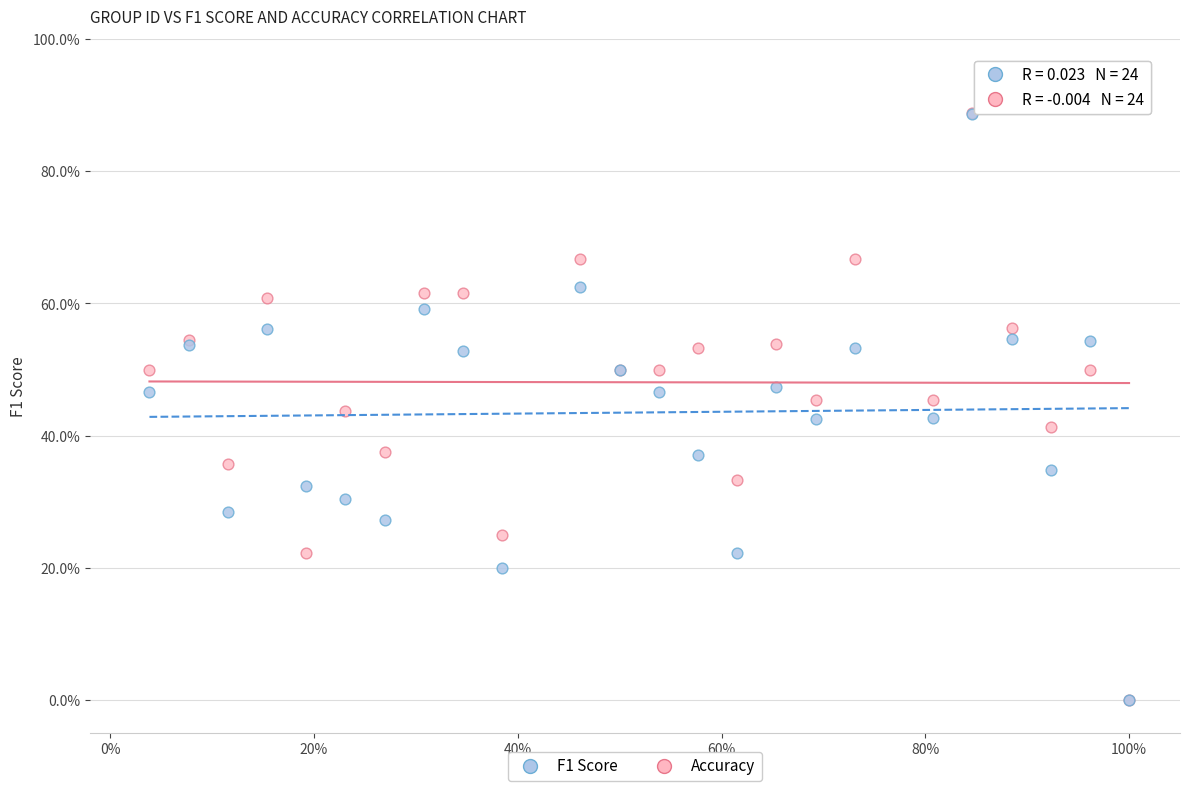

What are all the series names shown in the legend?

F1 Score, Accuracy